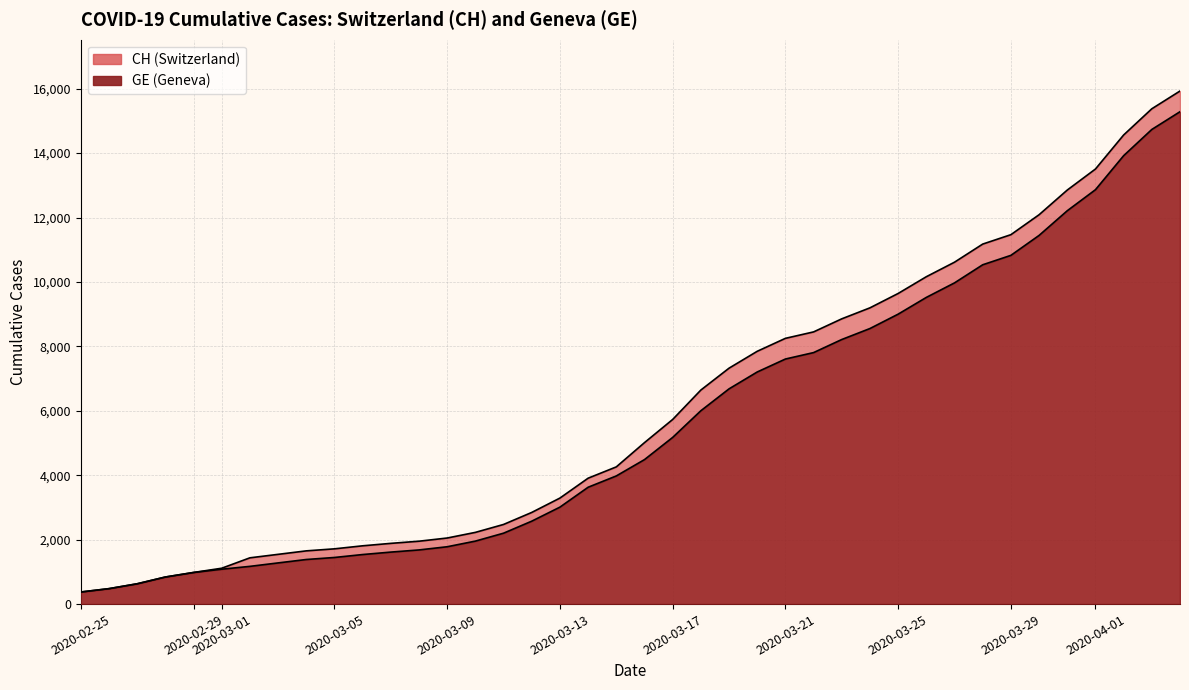

True or false: CH and GE intersect in this chart.

False